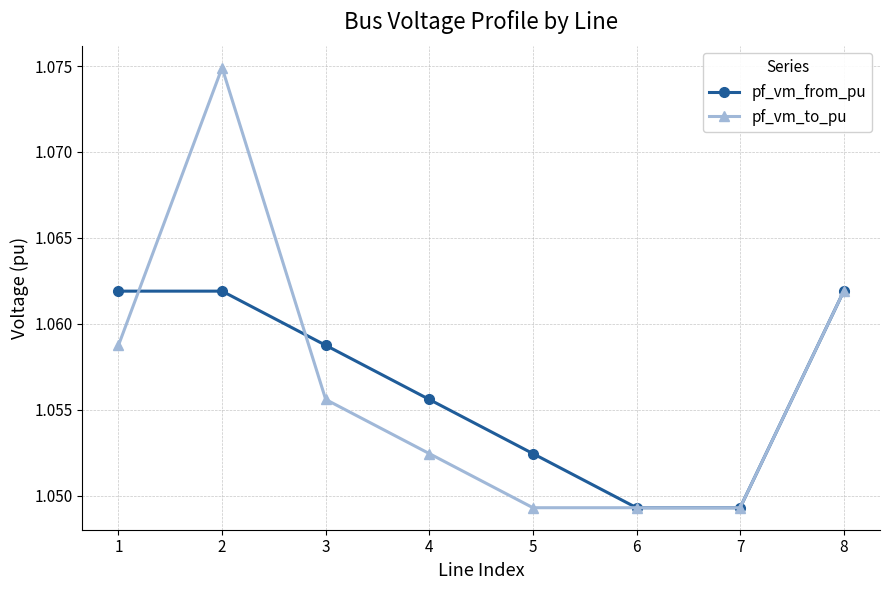

Is the value of pf_vm_to_pu at 4 greater than the value of pf_vm_from_pu at 1?

No